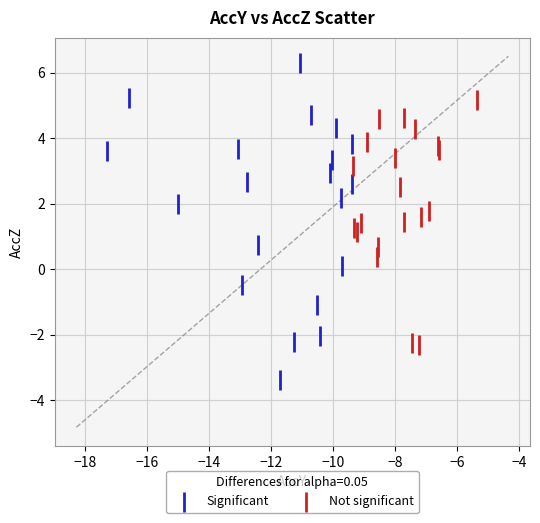

Which series contains the highest Y value?

Significant